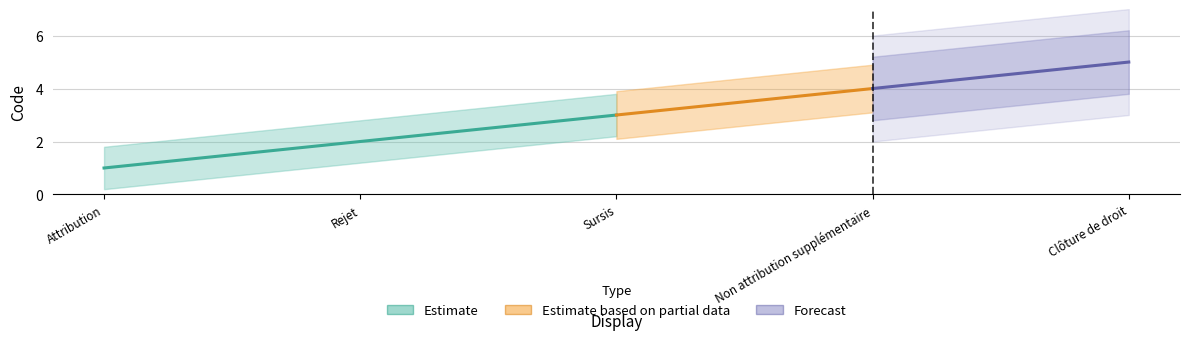

What is the change in value from Attribution to Clôture de droit?

+4